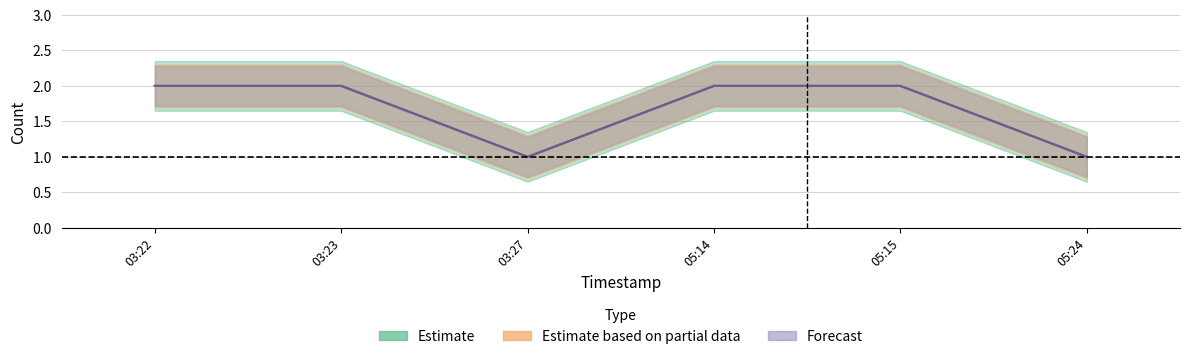

At which category does Estimate reach its first local valley?

03:27